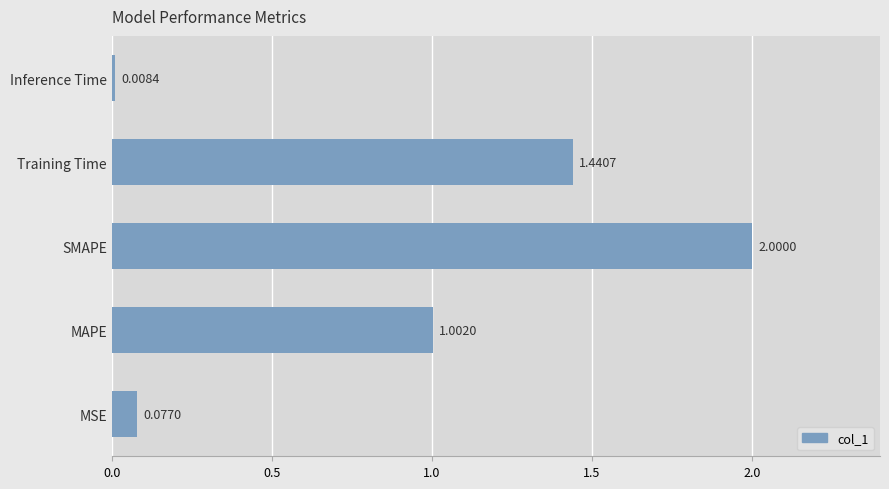

What is the sum of all values?

4.5